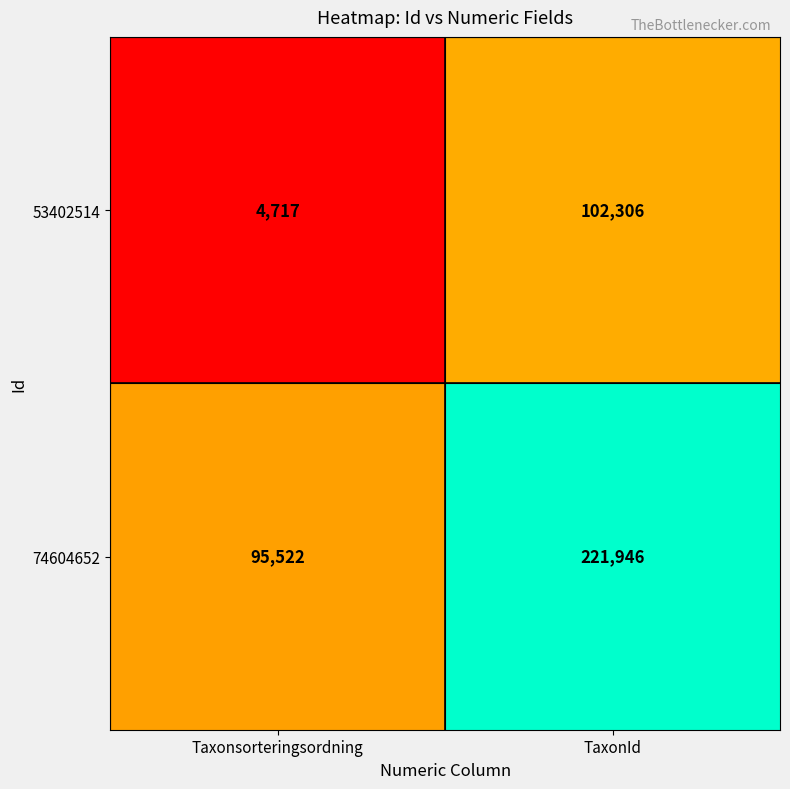

Read the 53402514 value at Taxonsorteringsordning.

4717